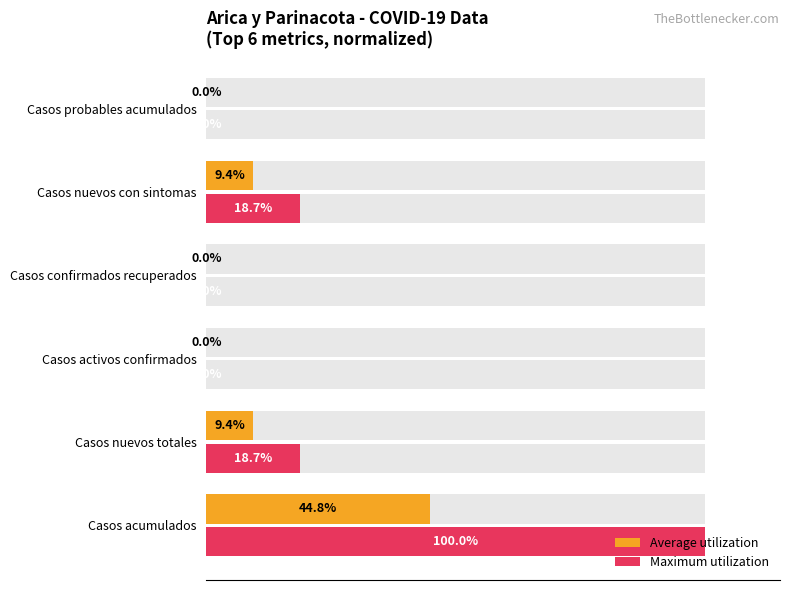

The Maximum utilization series shows 0.0 at Casos activos confirmados. True or false?

True